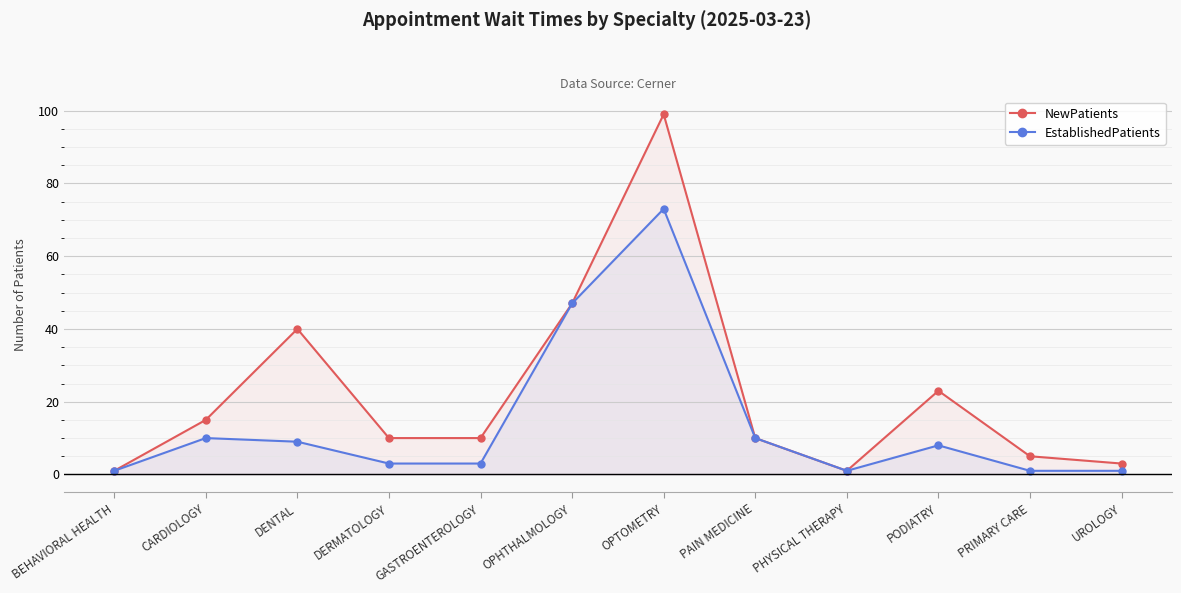

Reading left to right, what are all the values shown in this chart?

NewPatients: BEHAVIORAL HEALTH=1	CARDIOLOGY=15	DENTAL=40	DERMATOLOGY=10	GASTROENTEROLOGY=10	OPHTHALMOLOGY=47	OPTOMETRY=99	PAIN MEDICINE=10	PHYSICAL THERAPY=1	PODIATRY=23	PRIMARY CARE=5	UROLOGY=3
EstablishedPatients: BEHAVIORAL HEALTH=1	CARDIOLOGY=10	DENTAL=9	DERMATOLOGY=3	GASTROENTEROLOGY=3	OPHTHALMOLOGY=47	OPTOMETRY=73	PAIN MEDICINE=10	PHYSICAL THERAPY=1	PODIATRY=8	PRIMARY CARE=1	UROLOGY=1